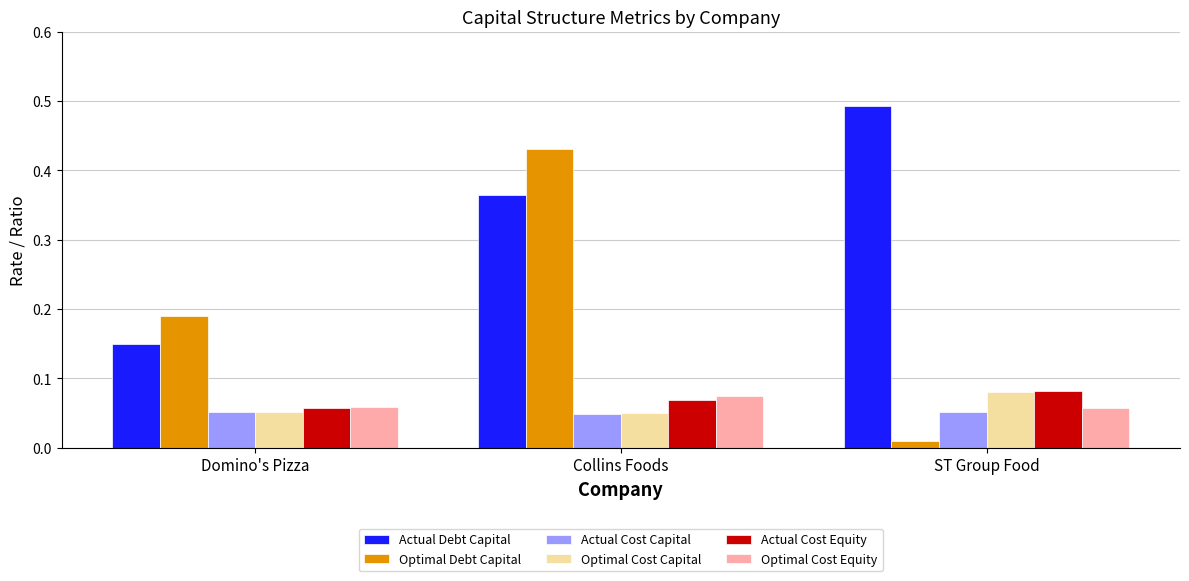

What is the sum of all Actual Debt Capital values?

1.0